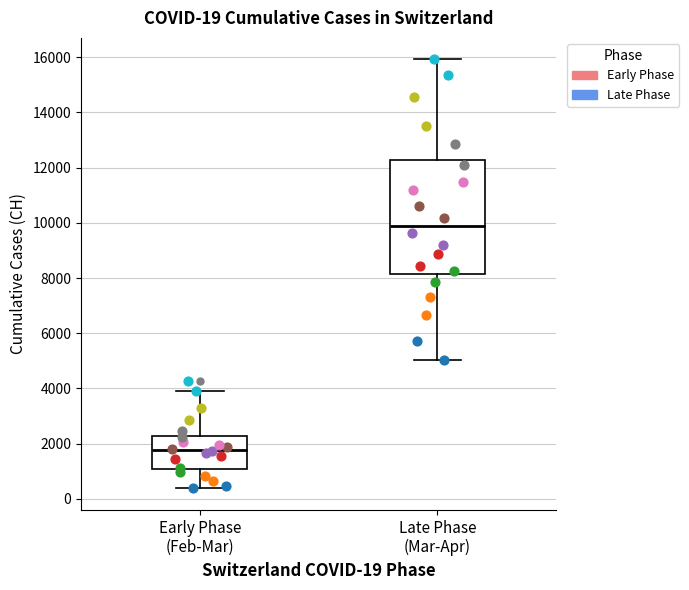

Which box has the lowest median line?

Early Phase (Feb-Mar)